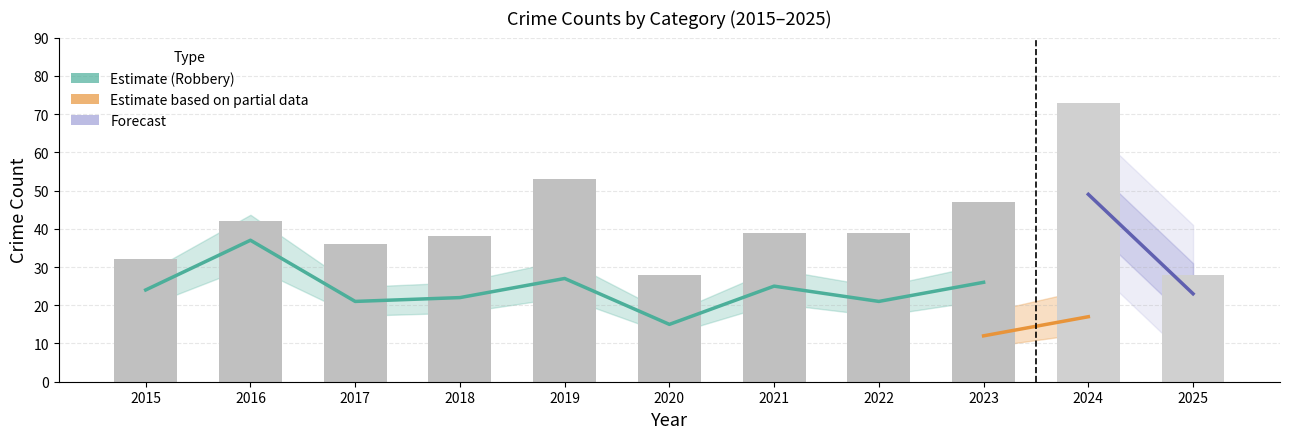

The value of Total at 2019 is 53. True or false?

True